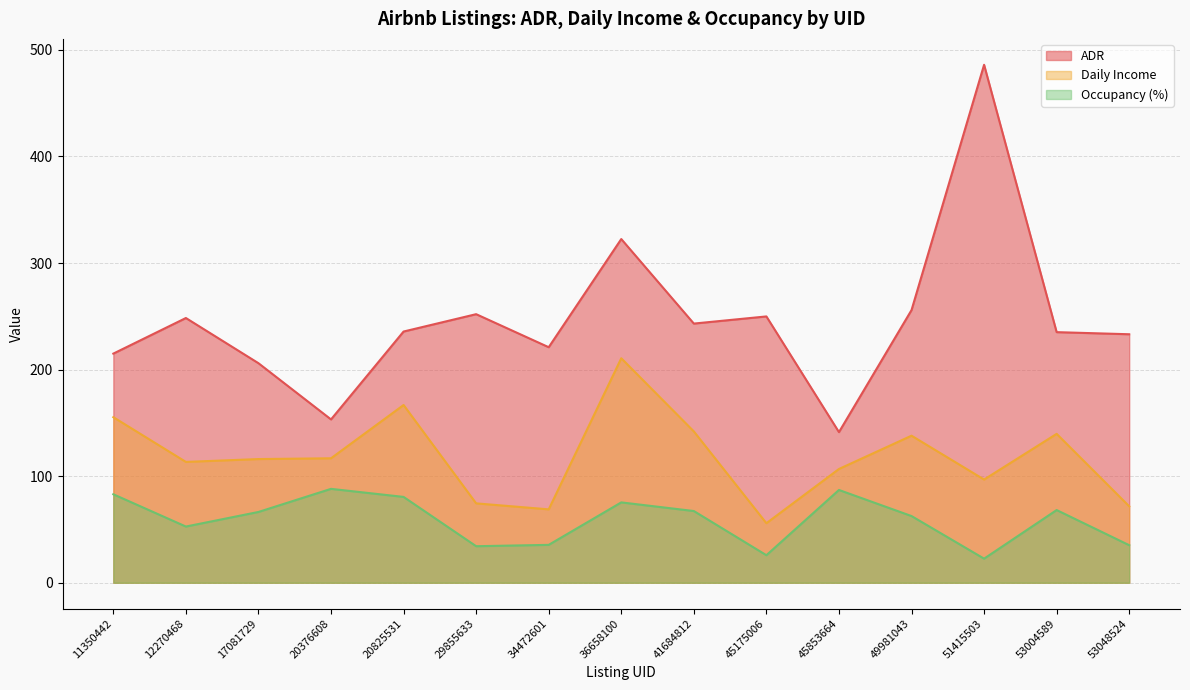

True or false: ADR and Occupancy (%) intersect in this chart.

False